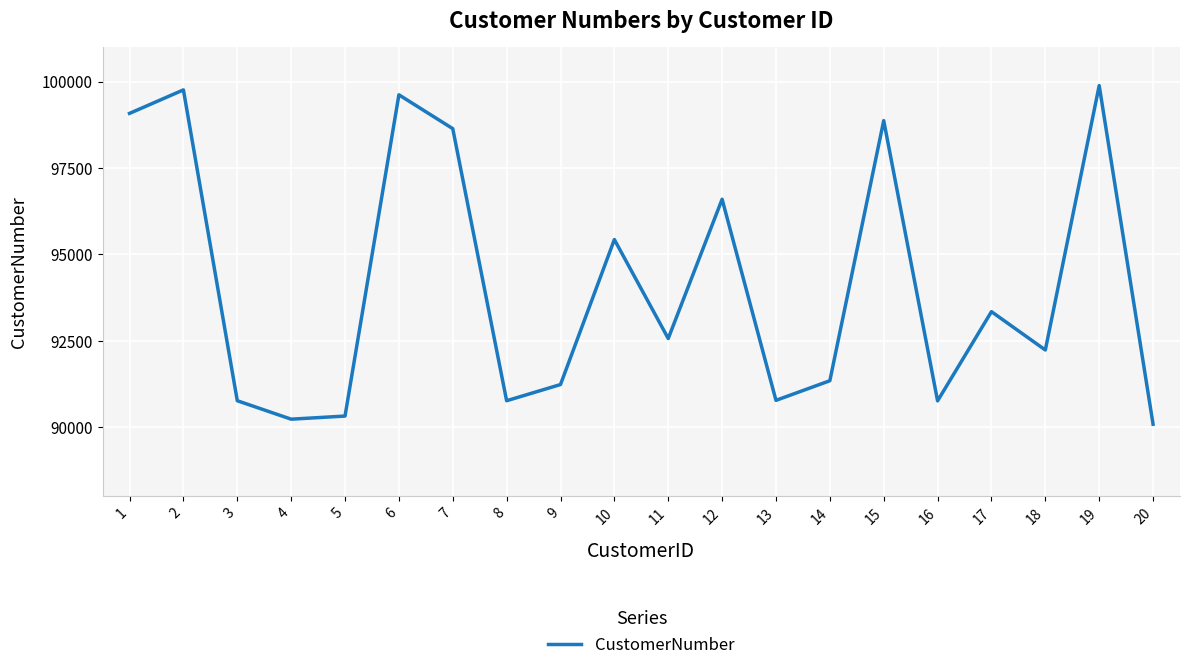

Is it true that the value at 13 is 54288?

False